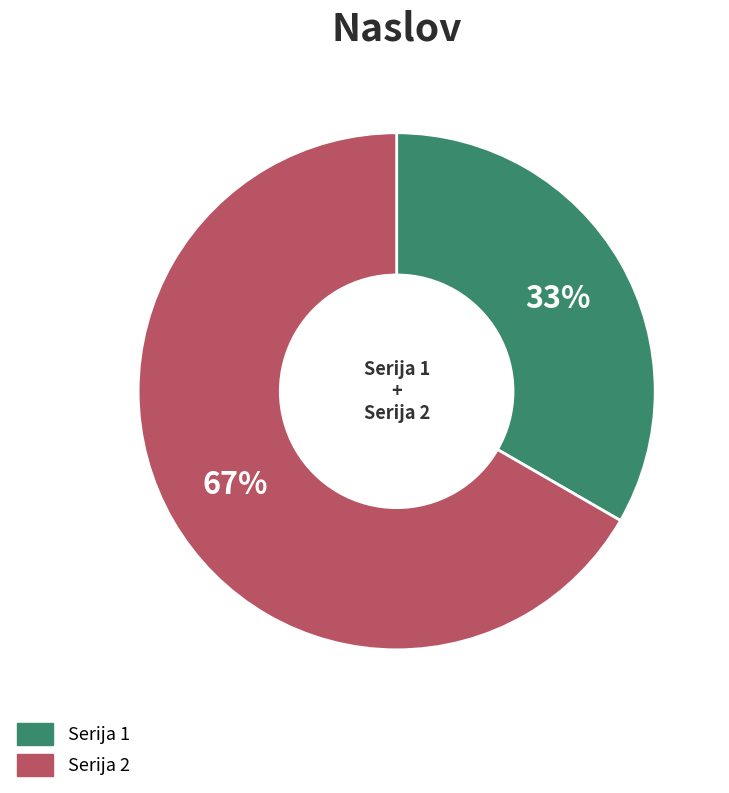

Is the sum of Serija 1 and Serija 2 greater than half?

Yes